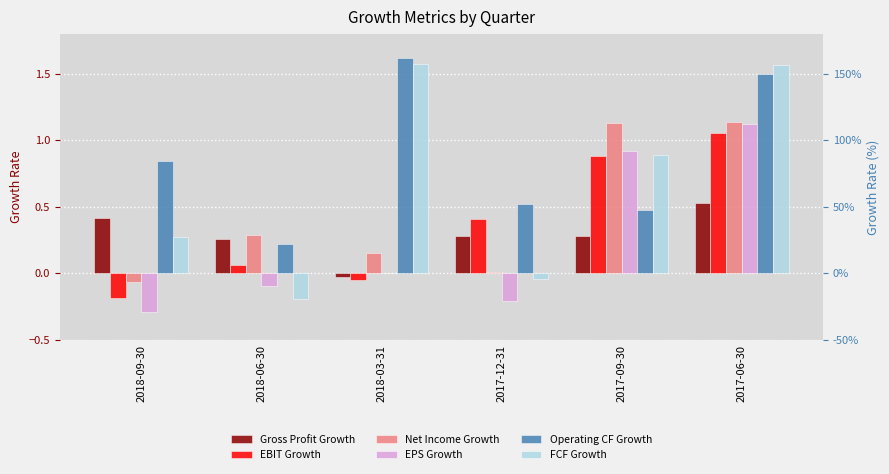

What is the smallest value displayed?

-0.3